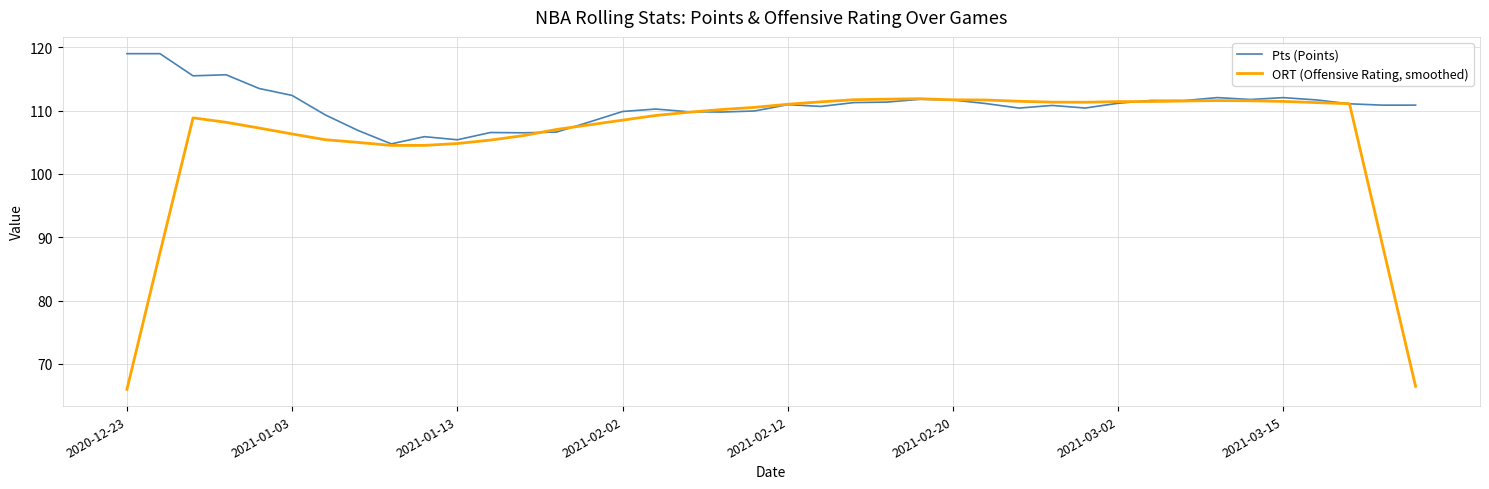

Does the chart have visible grid lines?

Yes